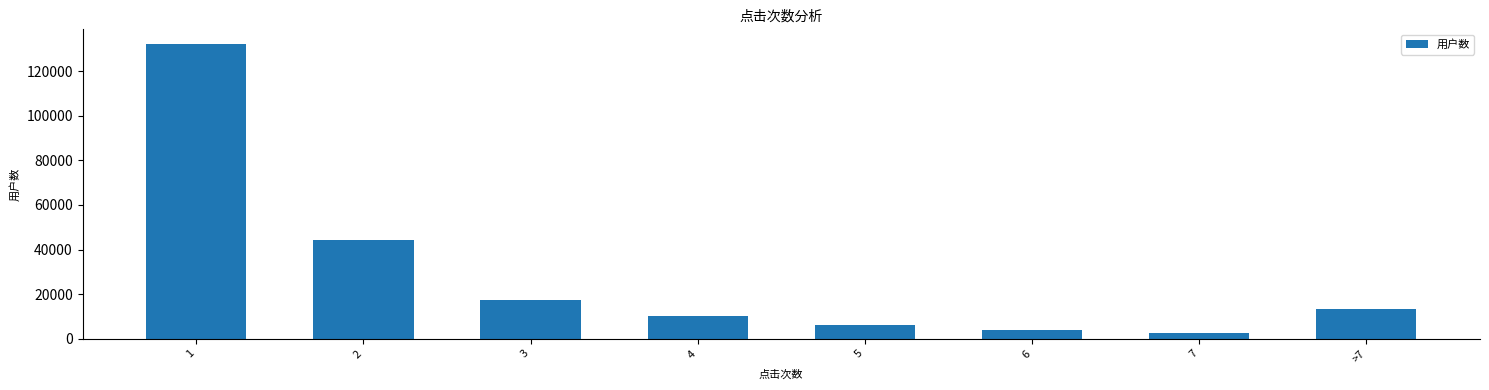

True or false: the data shows 4132 at 6.

True